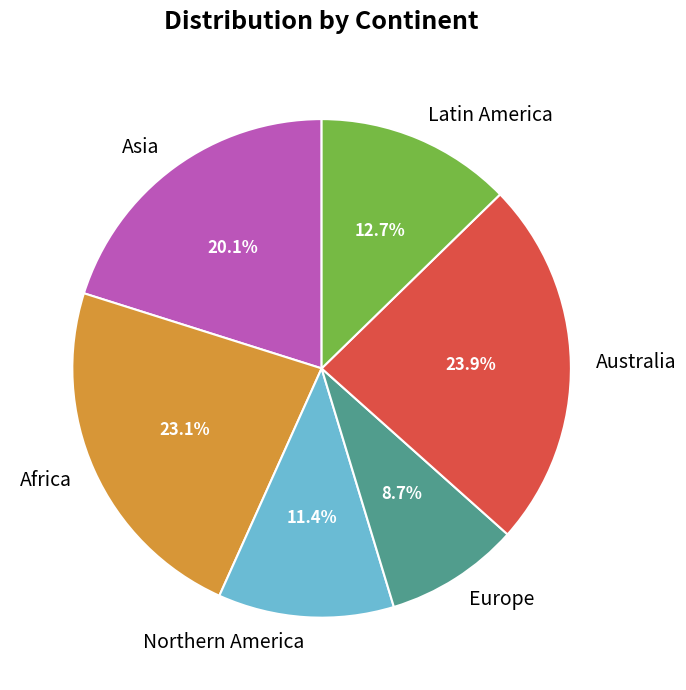

Approximately how many times larger is the value at Latin America compared to Africa?

0.5